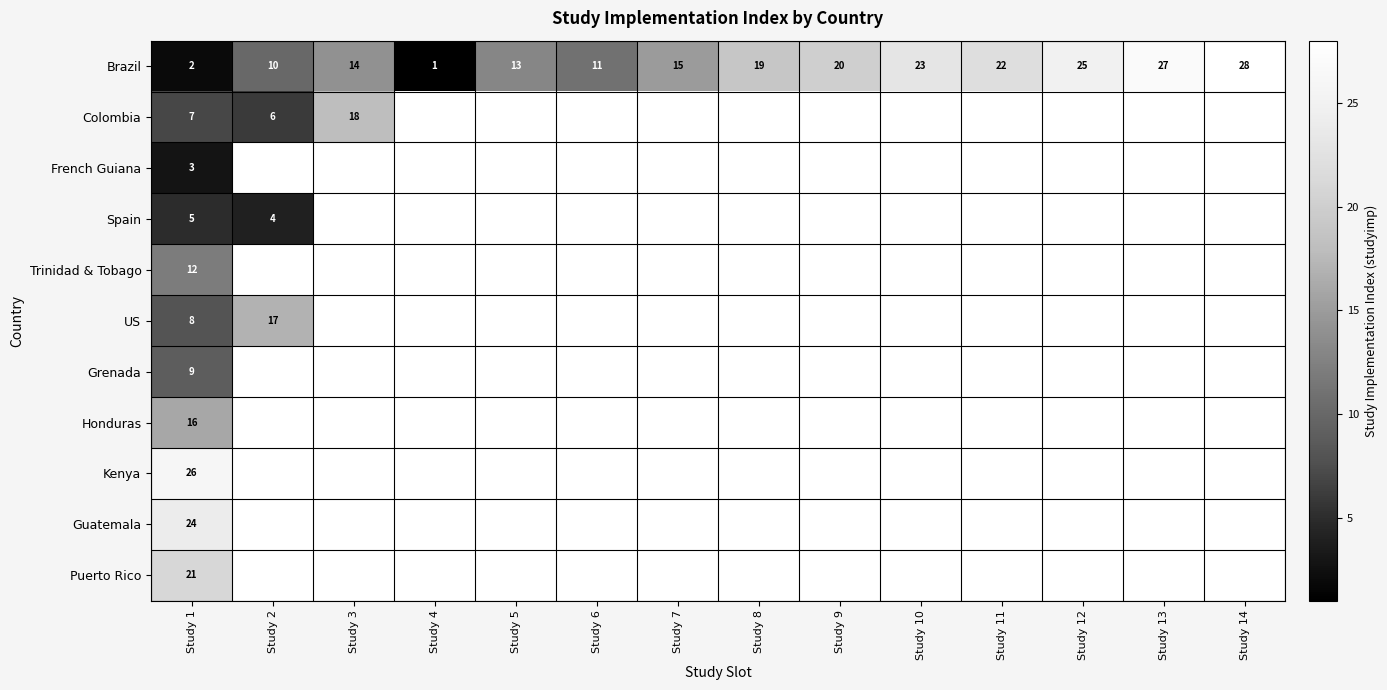

Is it true that Brazil equals 19 at Study 8?

True